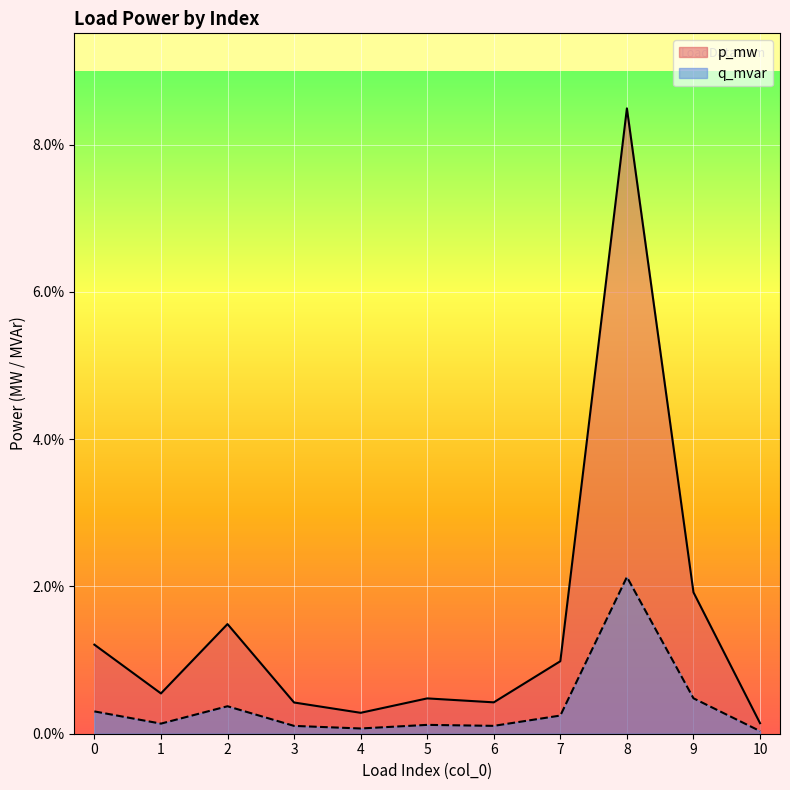

The p_mw series shows 0.0 at 5. True or false?

True